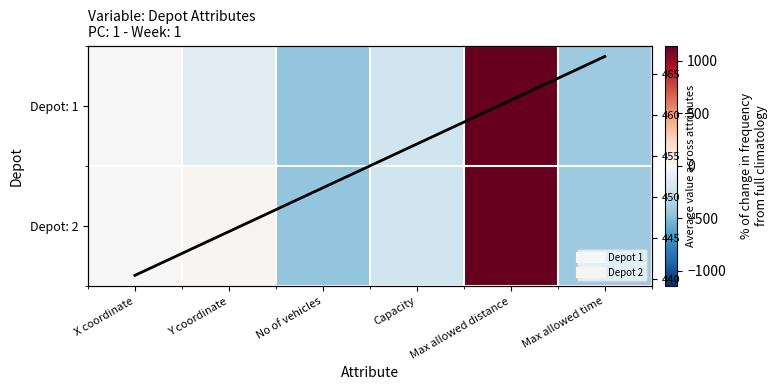

What is the total value across all series at No of vehicles?

-903.7